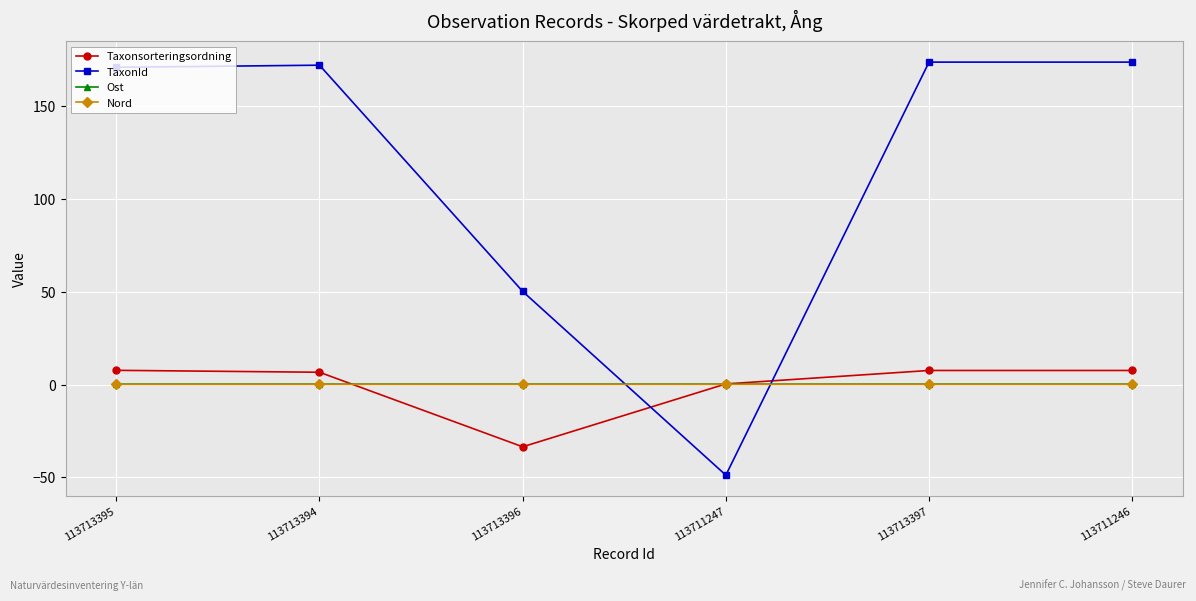

True or false: Nord has a value of 0.1 at 113713395.

True